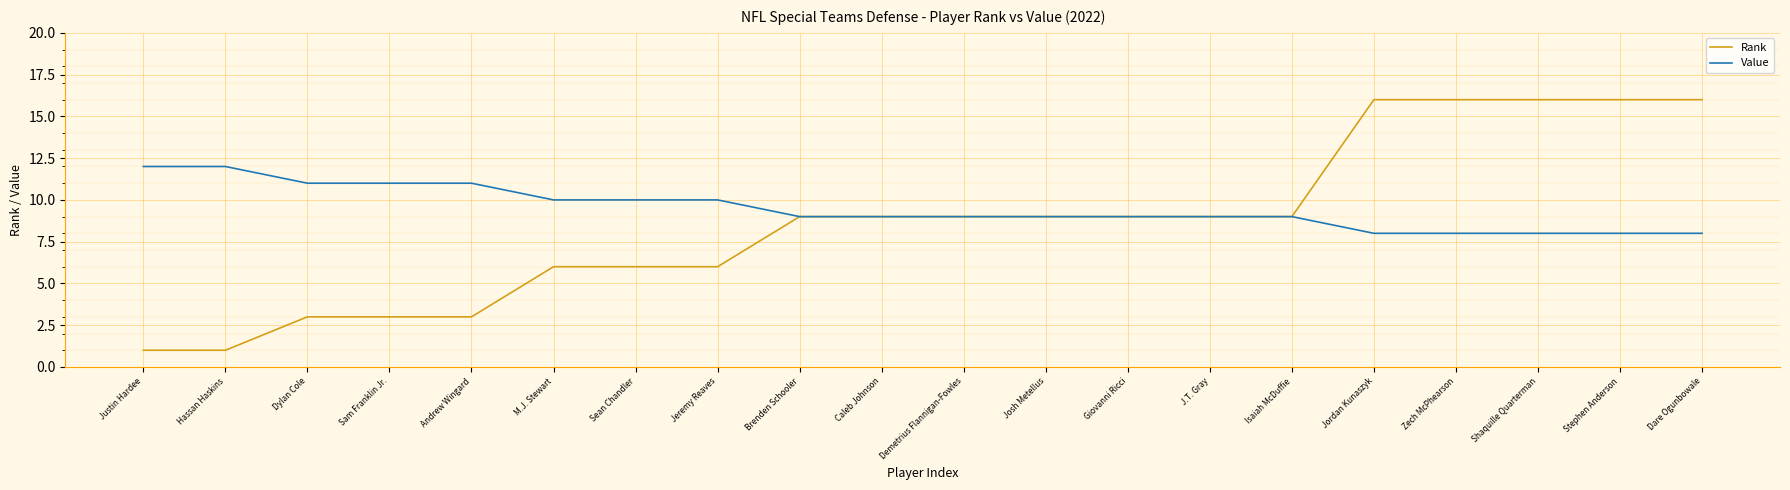

True or false: Value has a value of 9 at Isaiah McDuffie.

True